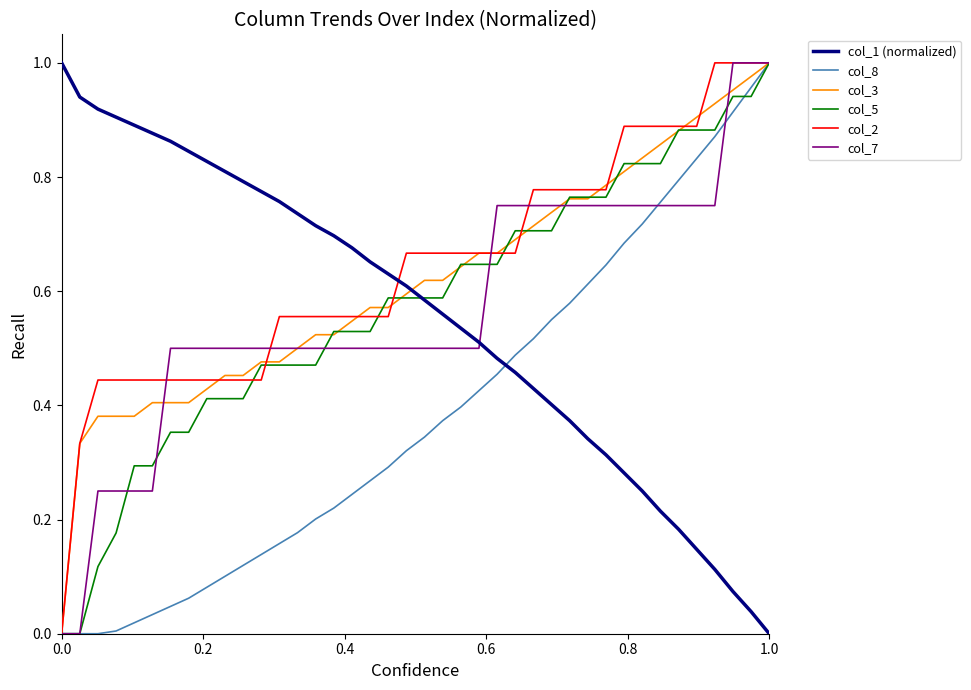

After their last crossing, which series has the higher values: col_1 (normalized) or col_3?

col_3